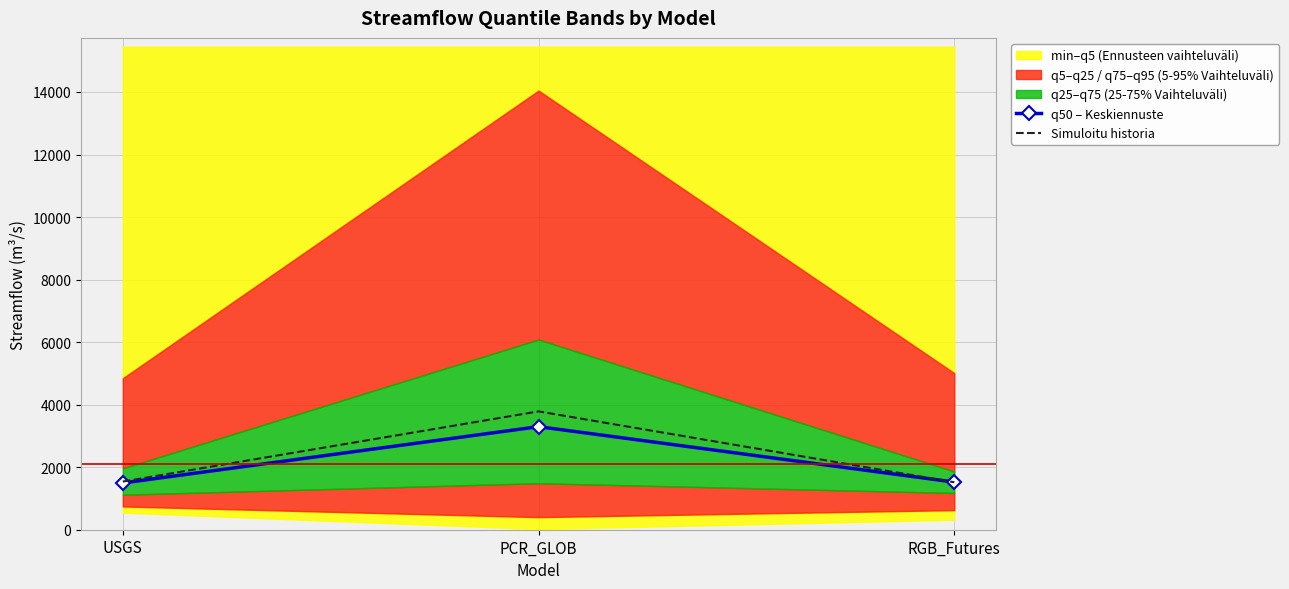

Where does the Simuloitu historia series first go above 1540?

USGS